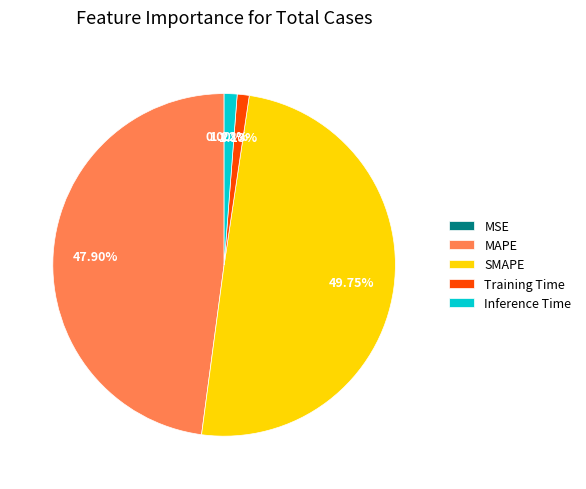

To the nearest percent, what portion does SMAPE represent?

50%